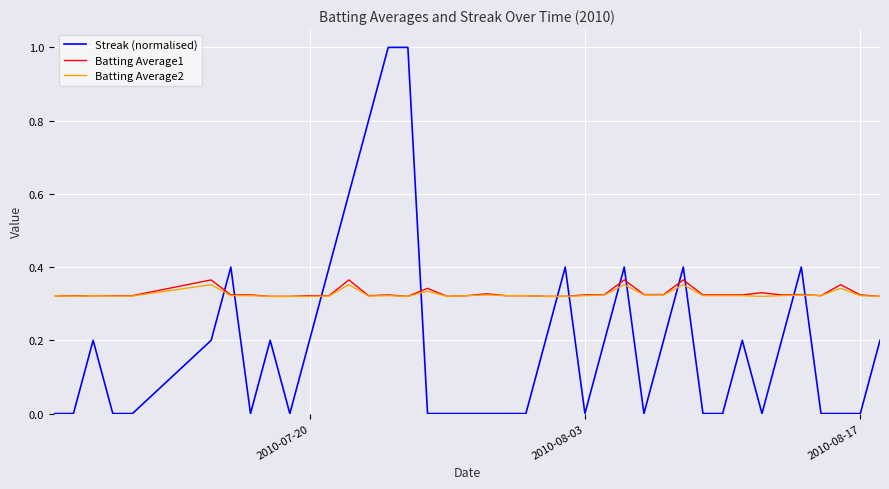

Count the Batting Average1 values in the range 0 to 1.

40